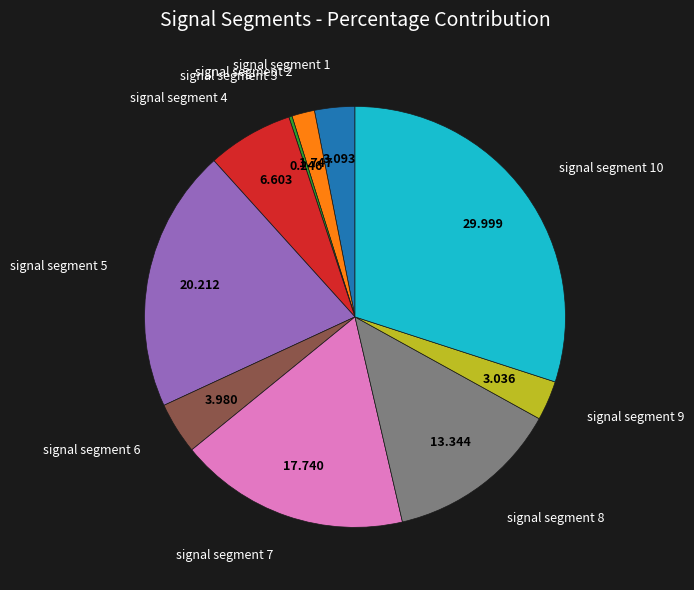

Does any single category account for the majority?

No